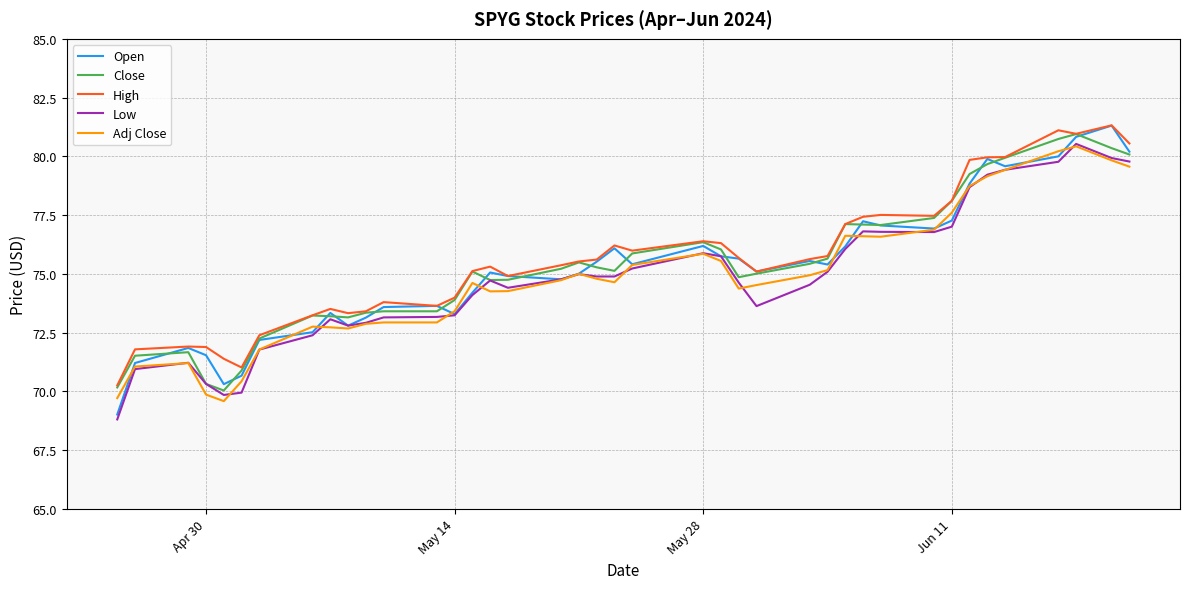

How many values in the High series exceed 75?

25